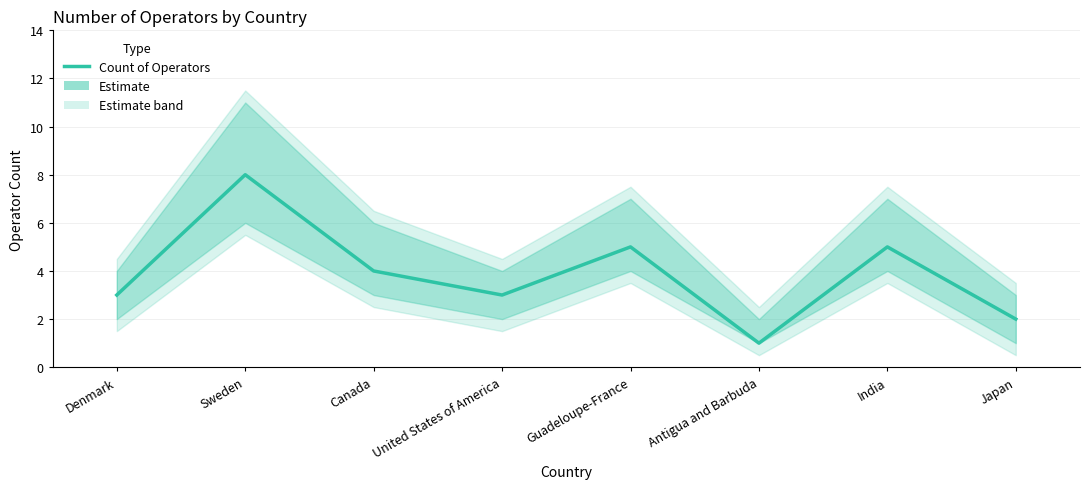

Which has a higher value, India or Canada?

India